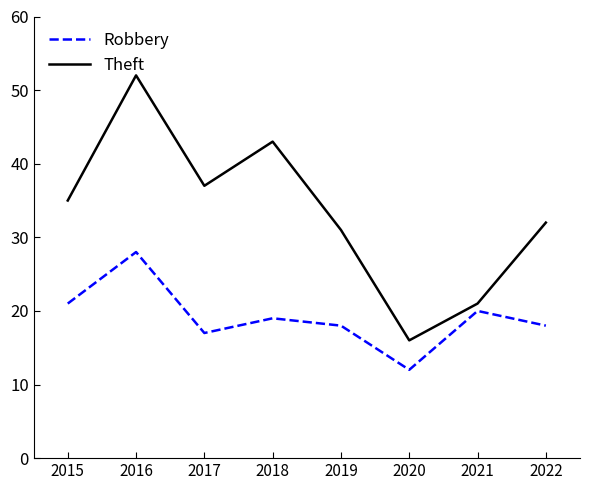

The value of Theft at 2015 is 10. True or false?

False